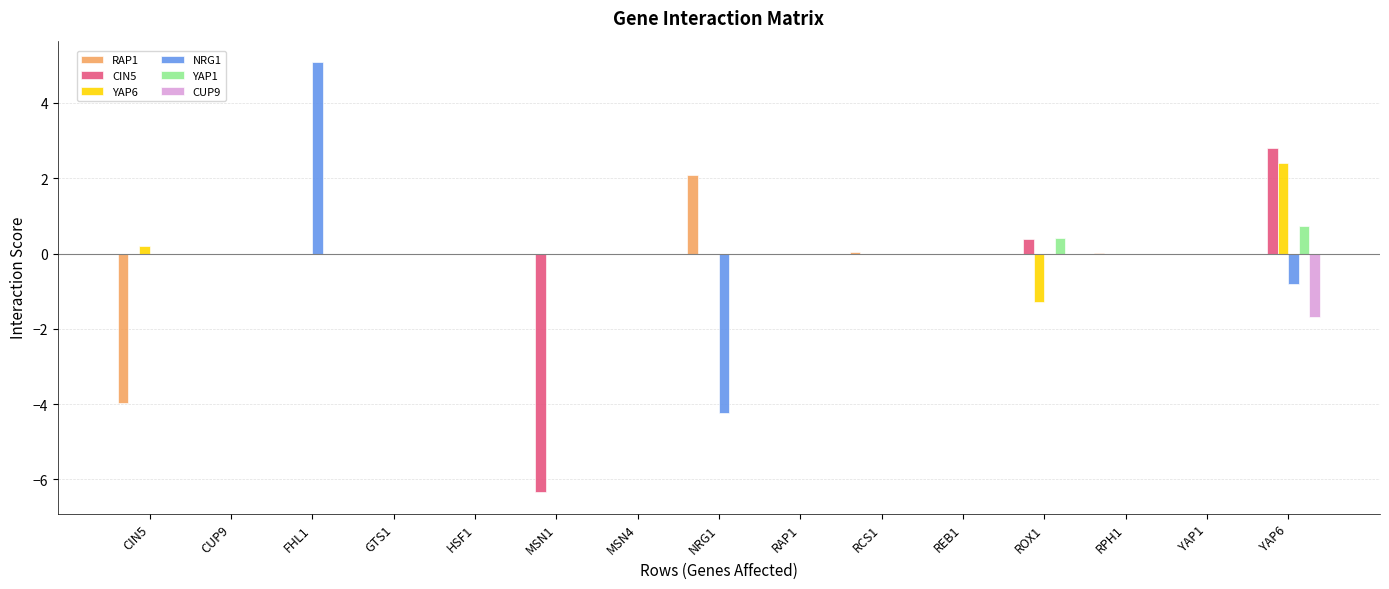

Are the bars horizontal?

No